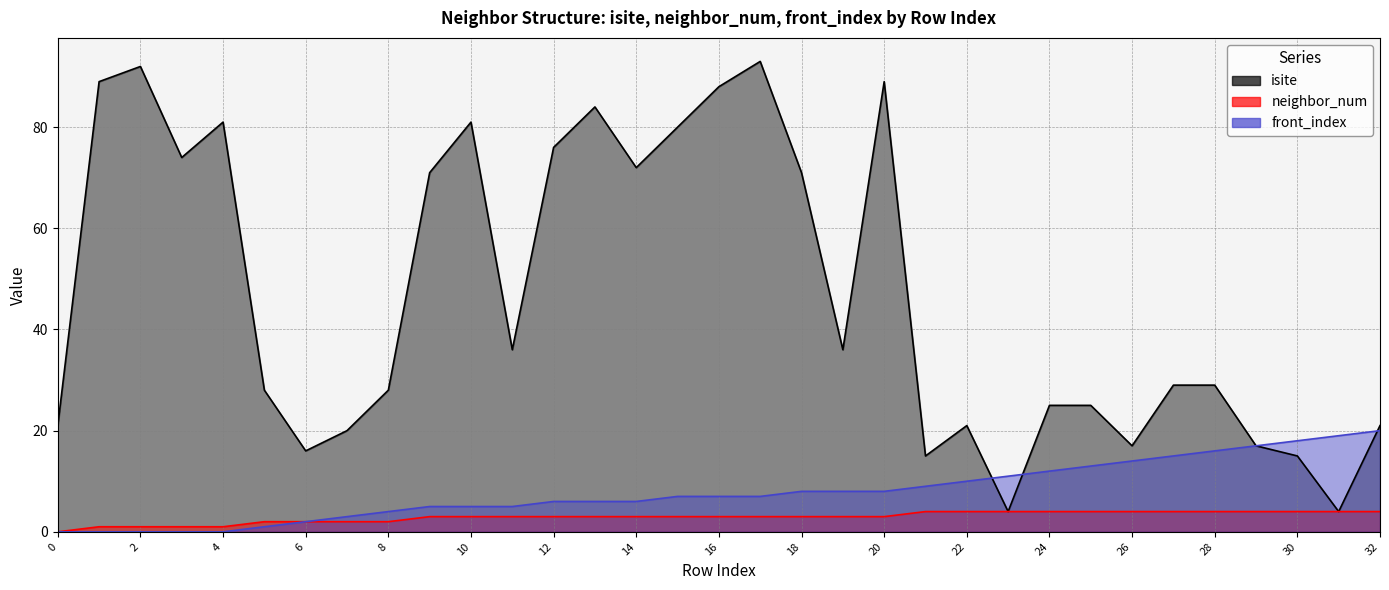

Reading left to right, extract all data points from this chart.

isite: 0=21	1=89	2=92	3=74	4=81	5=28	6=16	7=20	8=28	9=71	10=81	11=36	12=76	13=84	14=72	15=80	16=88	17=93	18=71	19=36	20=89	21=15	22=21	23=4	24=25	25=25	26=17	27=29	28=29	29=17	30=15	31=4	32=21
neighbor_num: 0=0	1=1	2=1	3=1	4=1	5=2	6=2	7=2	8=2	9=3	10=3	11=3	12=3	13=3	14=3	15=3	16=3	17=3	18=3	19=3	20=3	21=4	22=4	23=4	24=4	25=4	26=4	27=4	28=4	29=4	30=4	31=4	32=4
front_index: 0=0	1=0	2=0	3=0	4=0	5=1	6=2	7=3	8=4	9=5	10=5	11=5	12=6	13=6	14=6	15=7	16=7	17=7	18=8	19=8	20=8	21=9	22=10	23=11	24=12	25=13	26=14	27=15	28=16	29=17	30=18	31=19	32=20